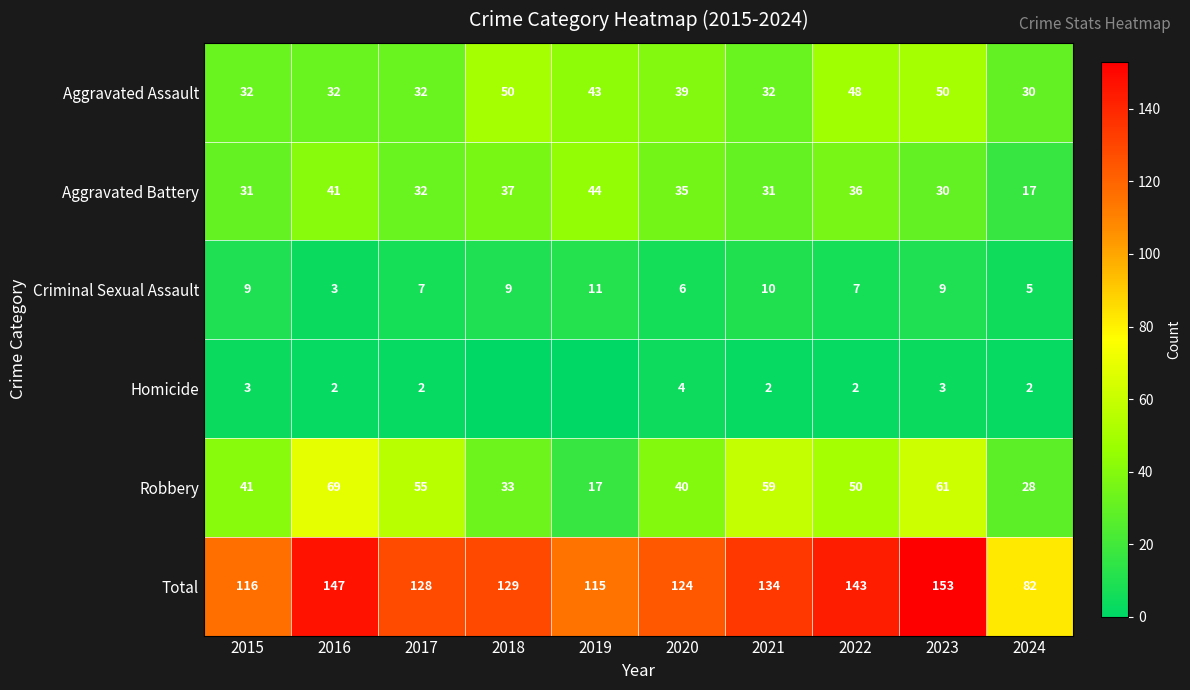

True or false: Homicide has a value of 2 at 2022.

True